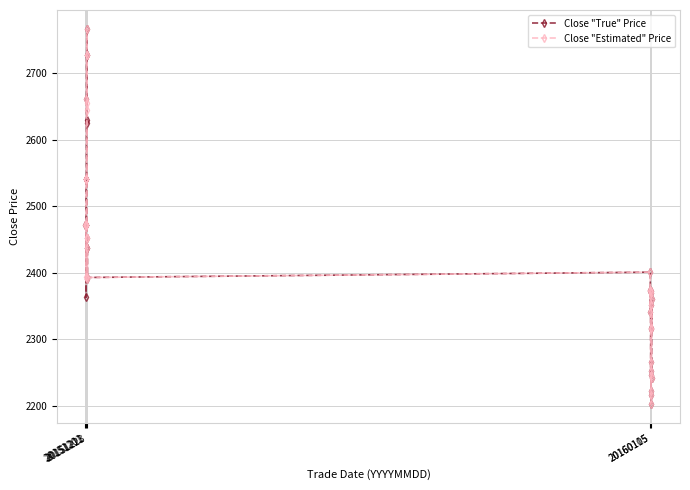

True or false: Close "Estimated" Price has more than 0 interior local peaks.

True